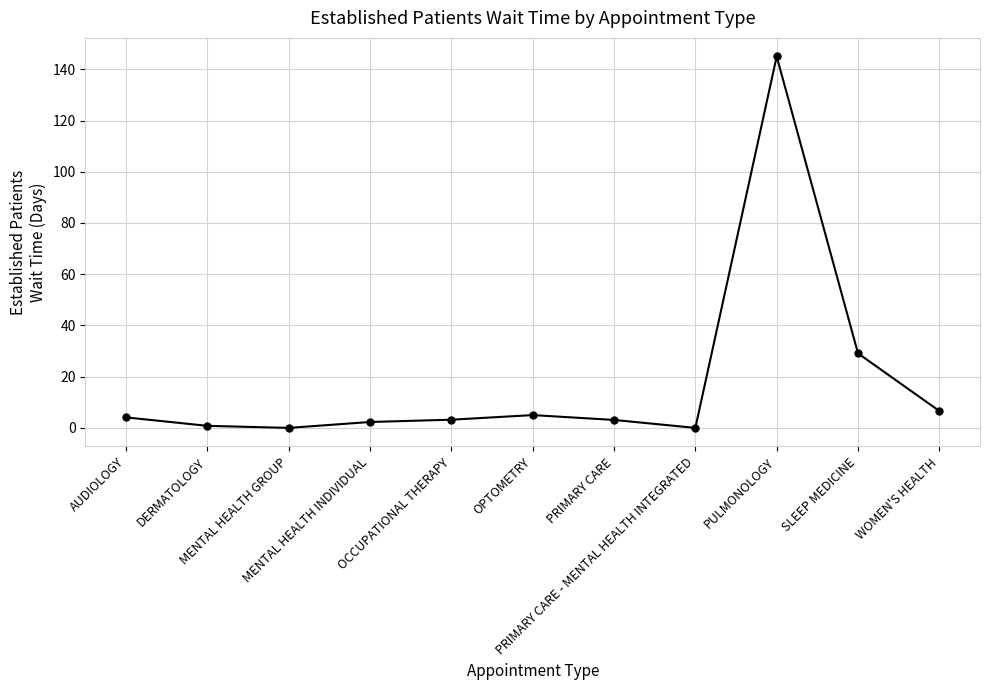

What is the label of the 3rd point from the left?

MENTAL HEALTH GROUP